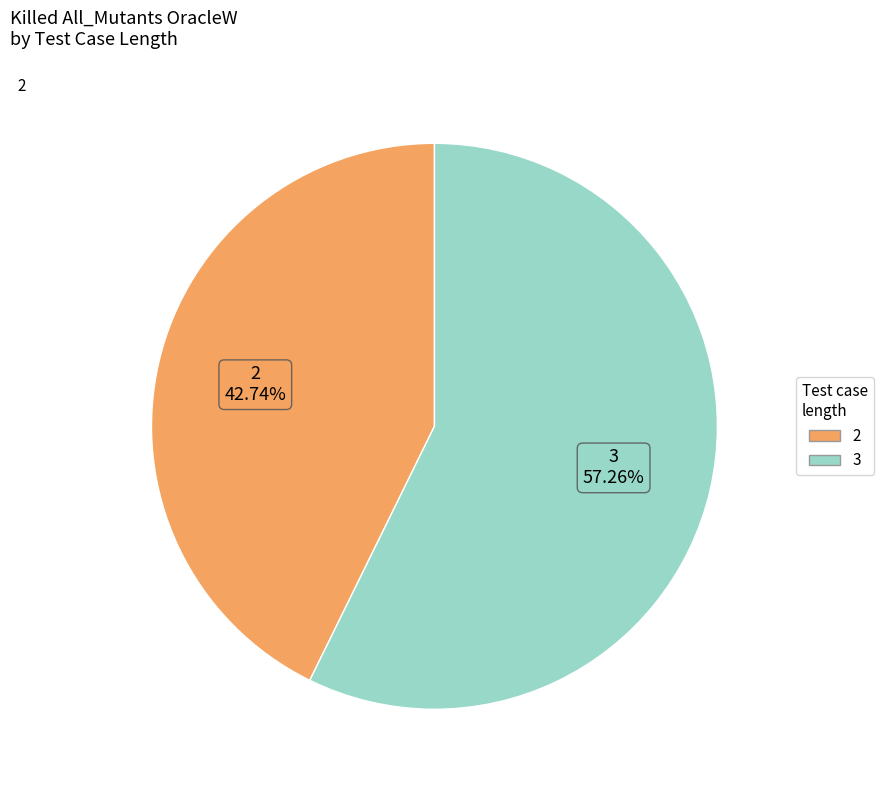

The 3 slice represents 57% of the pie. True or false?

True